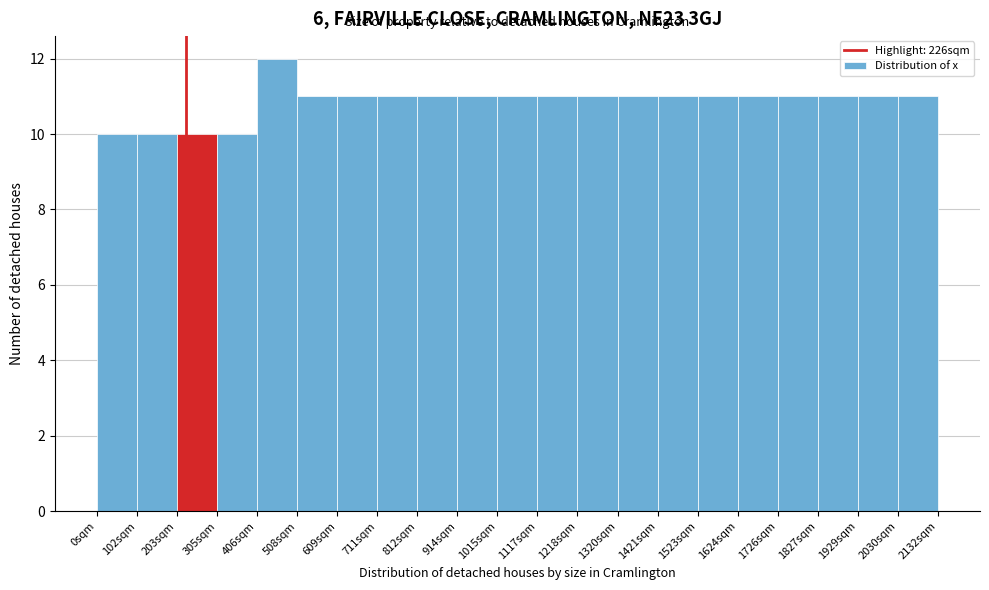

Reading left to right, transcribe this chart: for each bar, give the range it covers on the x-axis and its height. Neither the bar edges nor the heights are printed on the chart, so give them approximately, as read against the axes.

0 to 100: 10
100 to 200: 10
200 to 300: 10
300 to 400: 10
400 to 500: 12
500 to 600: 11
600 to 720: 11
720 to 820: 11
820 to 920: 11
920 to 1020: 11
1020 to 1120: 11
1120 to 1220: 11
1220 to 1320: 11
1320 to 1420: 11
1420 to 1520: 11
1520 to 1620: 11
1620 to 1720: 11
1720 to 1820: 11
1820 to 1920: 11
1920 to 2040: 11
2040 to 2140: 11